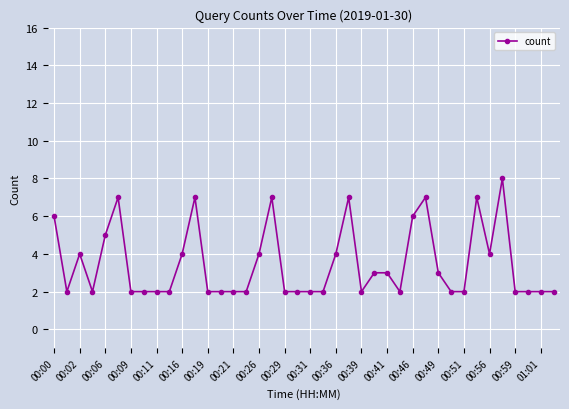

True or false: the data has more than 1 interior local peaks.

True